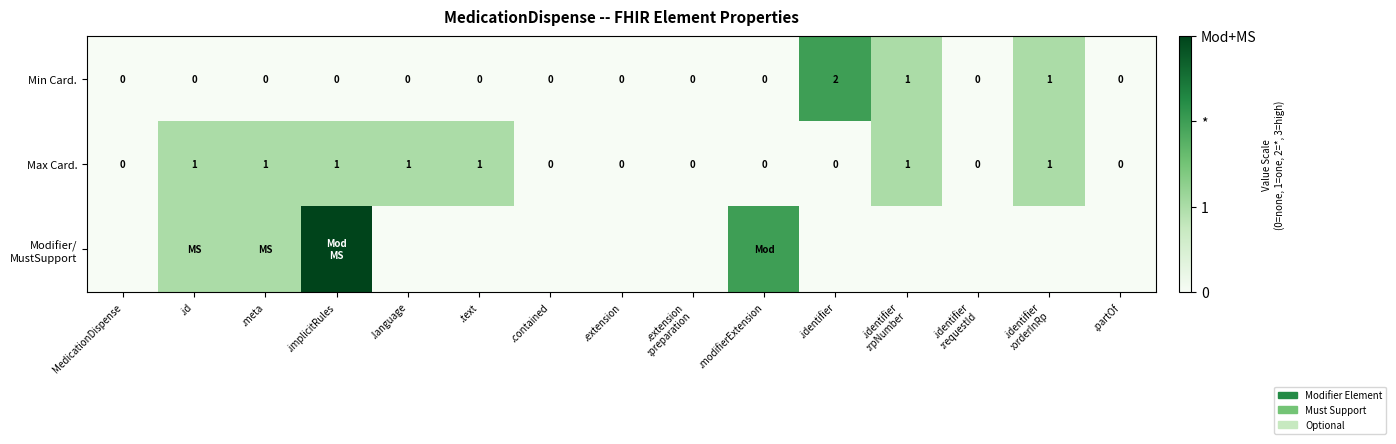

What is the maximum value for Min Card.?

2